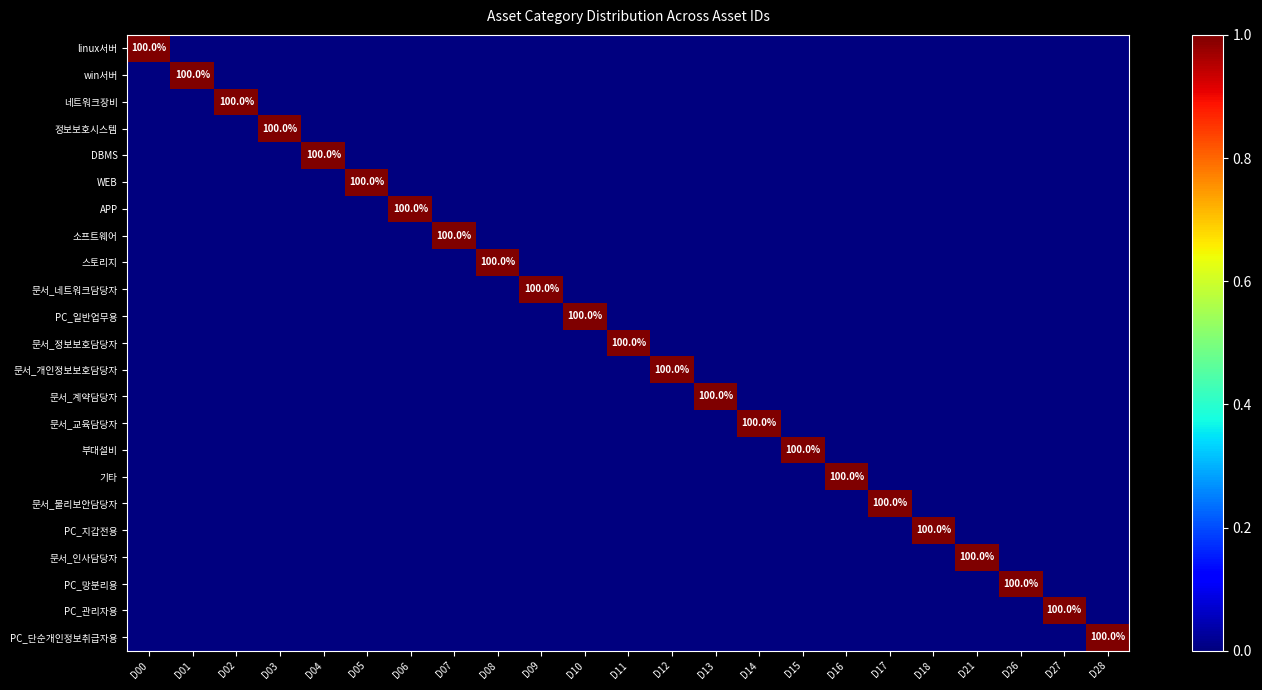

How many categories are shown in the chart?

23